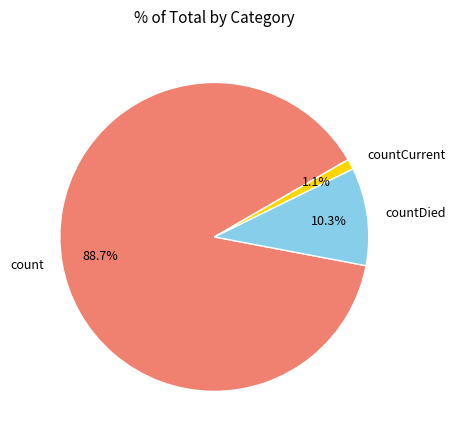

To the nearest percent, what is the difference between the countDied and countCurrent slice percentages?

9%